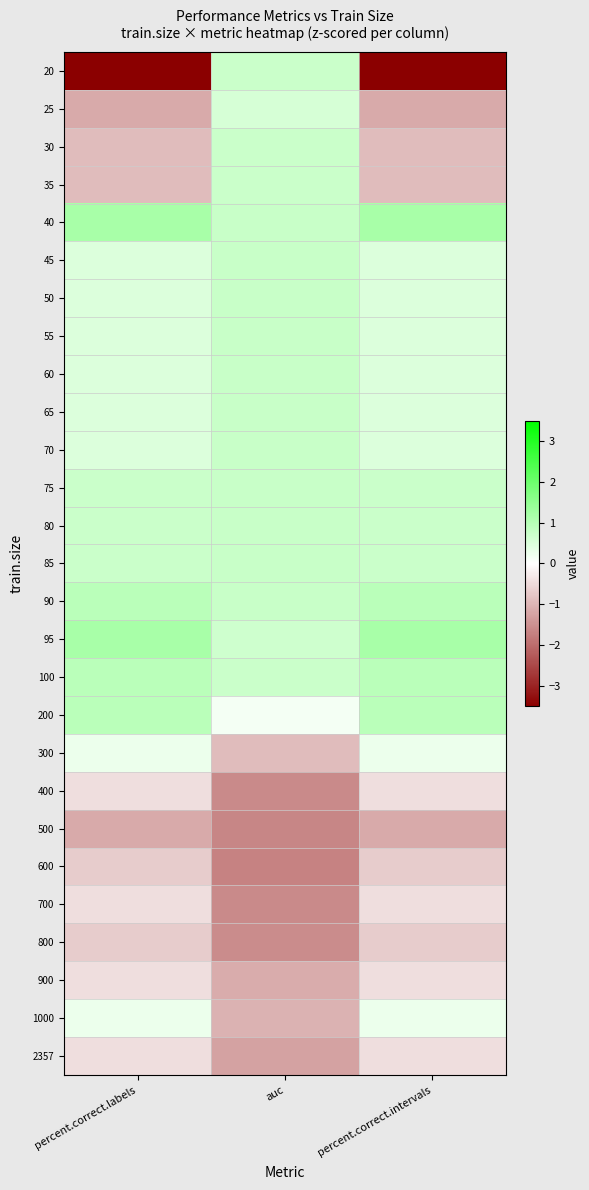

At percent.correct.labels, list the series in order from largest to smallest.

40, 95, 90, 100, 200, 75, 80, 85, 45, 50, 55, 60, 65, 70, 300, 1000, 400, 700, 900, 2357, 600, 800, 30, 35, 25, 500, 20